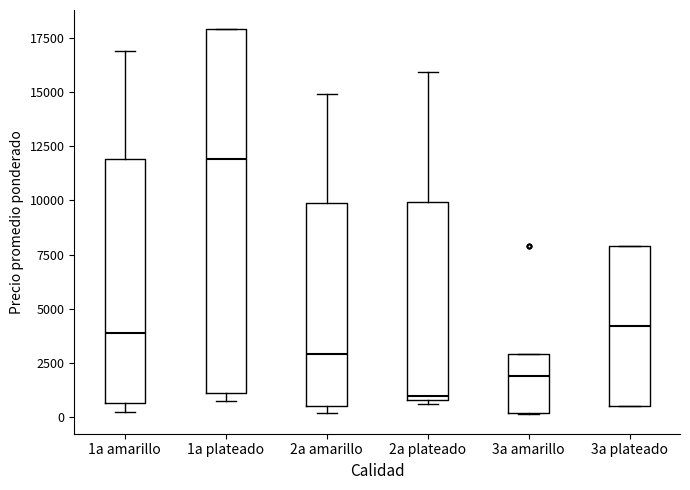

Which box's median line is the lowest?

2a plateado